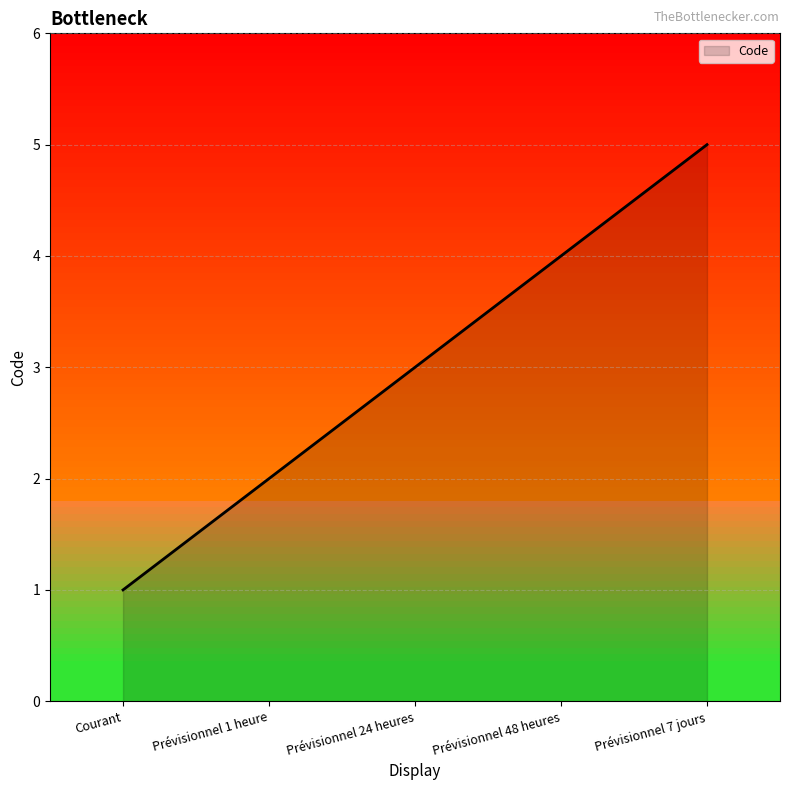

Reading left to right, list all the values displayed in this chart.

1	2	3	4	5